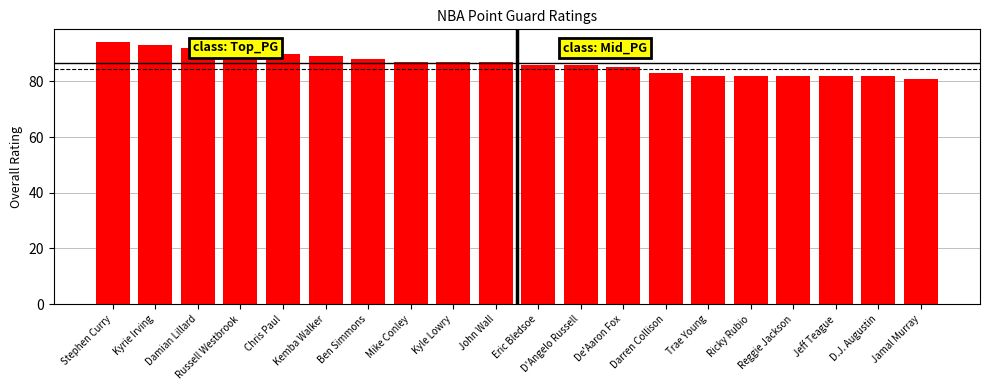

What position from the left is Darren Collison?

14